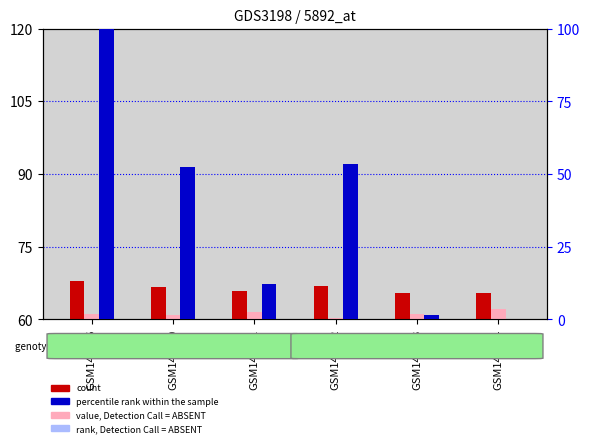

At how many categories does at least one series exceed 97?

1